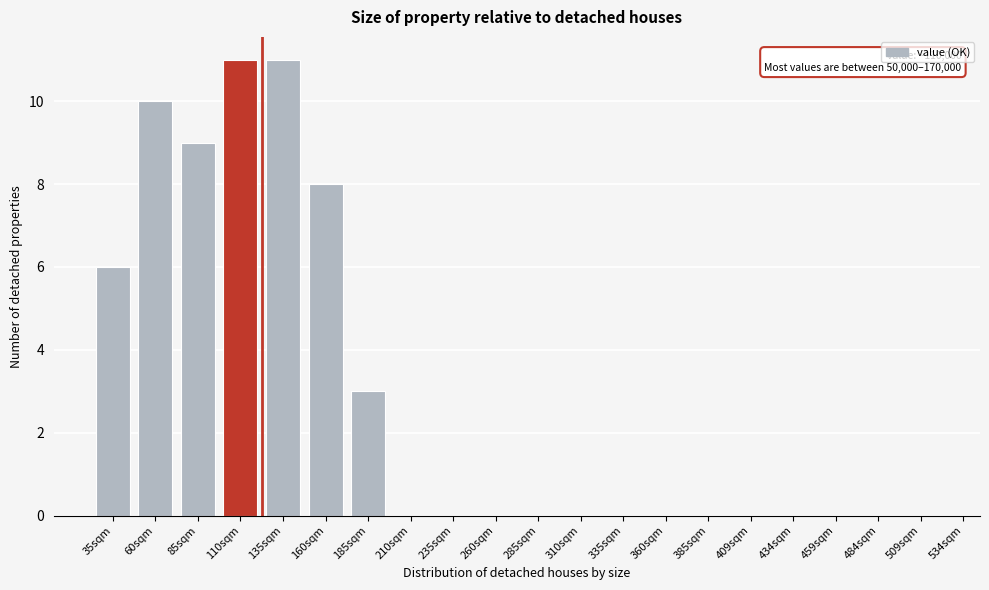

Reading left to right, extract all data points from this chart.

35sqm=6	60sqm=10	85sqm=9	110sqm=11	135sqm=11	160sqm=8	185sqm=3	210sqm=0	235sqm=0	260sqm=0	285sqm=0	310sqm=0	335sqm=0	360sqm=0	385sqm=0	409sqm=0	434sqm=0	459sqm=0	484sqm=0	509sqm=0